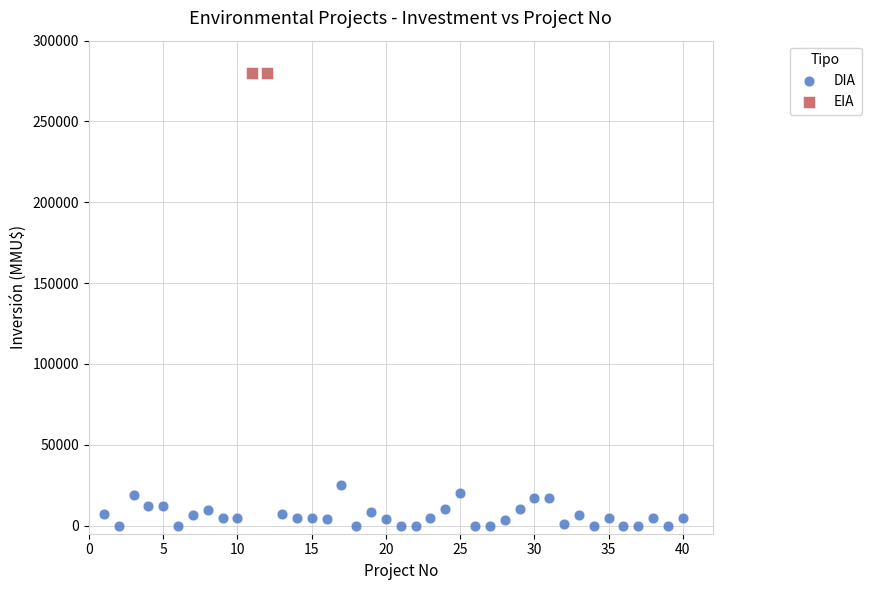

What are all the series names shown in the legend?

DIA, EIA